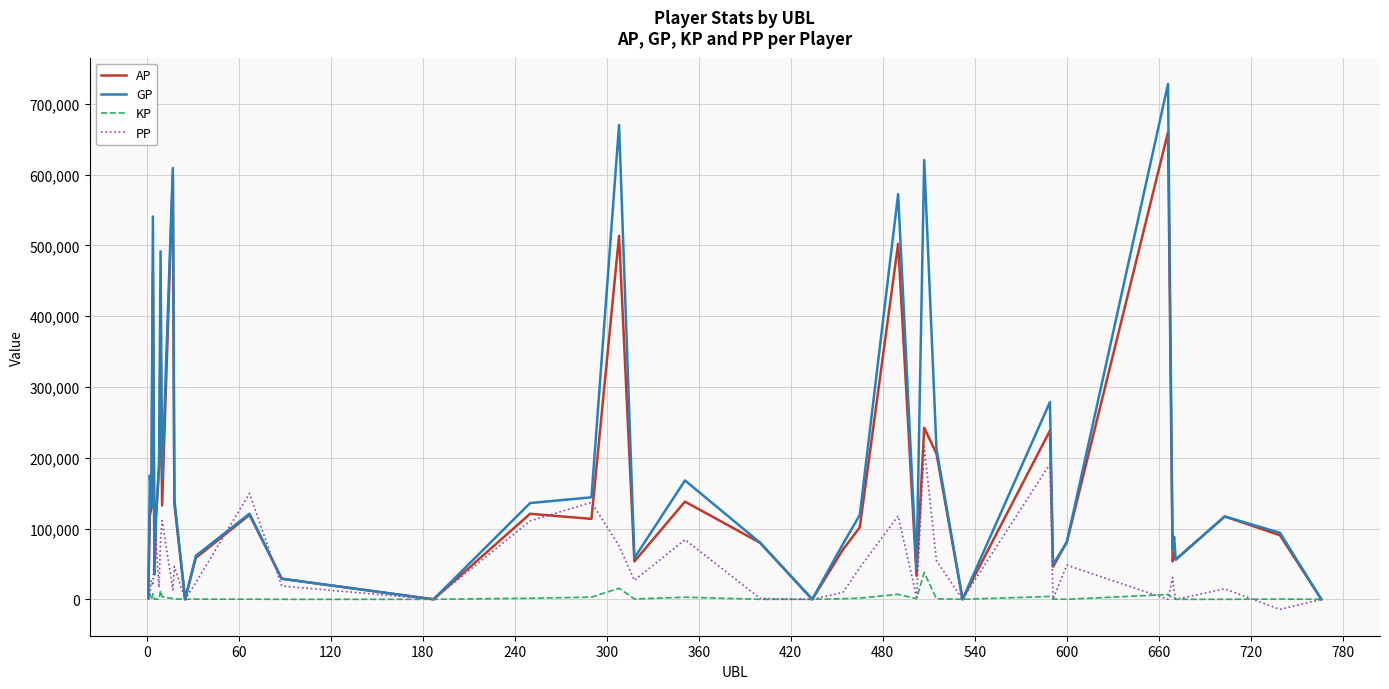

Rank the series by their maximum value, from highest to lowest.

GP, AP, PP, KP